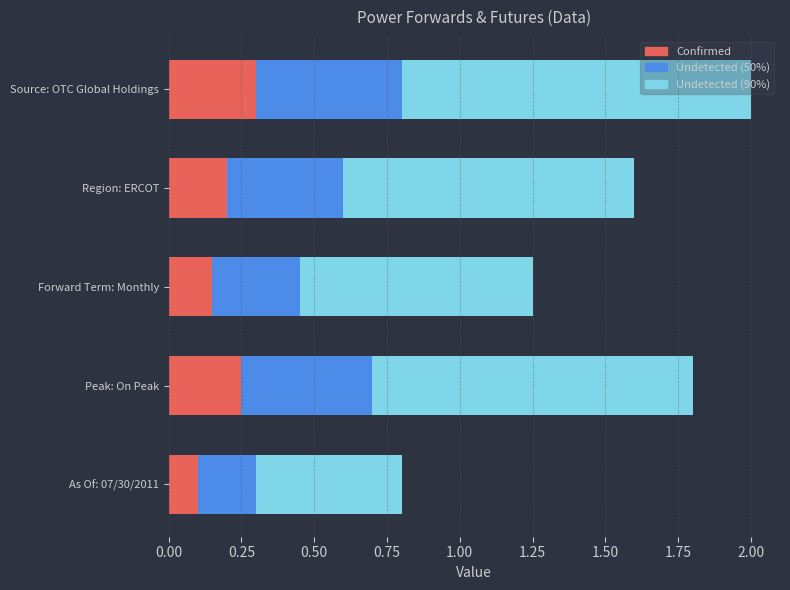

At which category is the sum across all series the highest?

Source: OTC Global Holdings